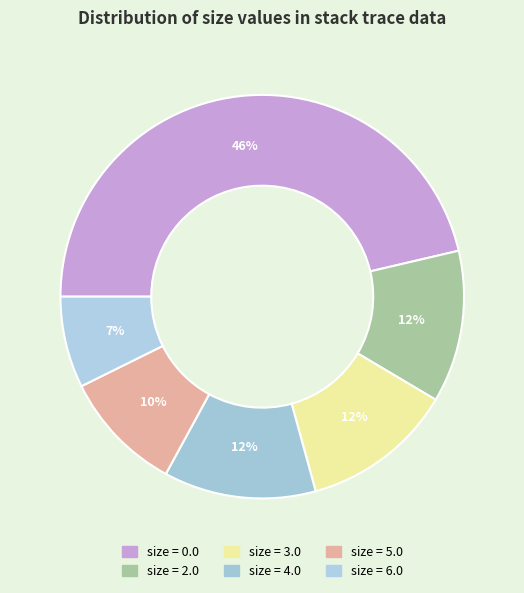

Count the number of slices in the pie.

6